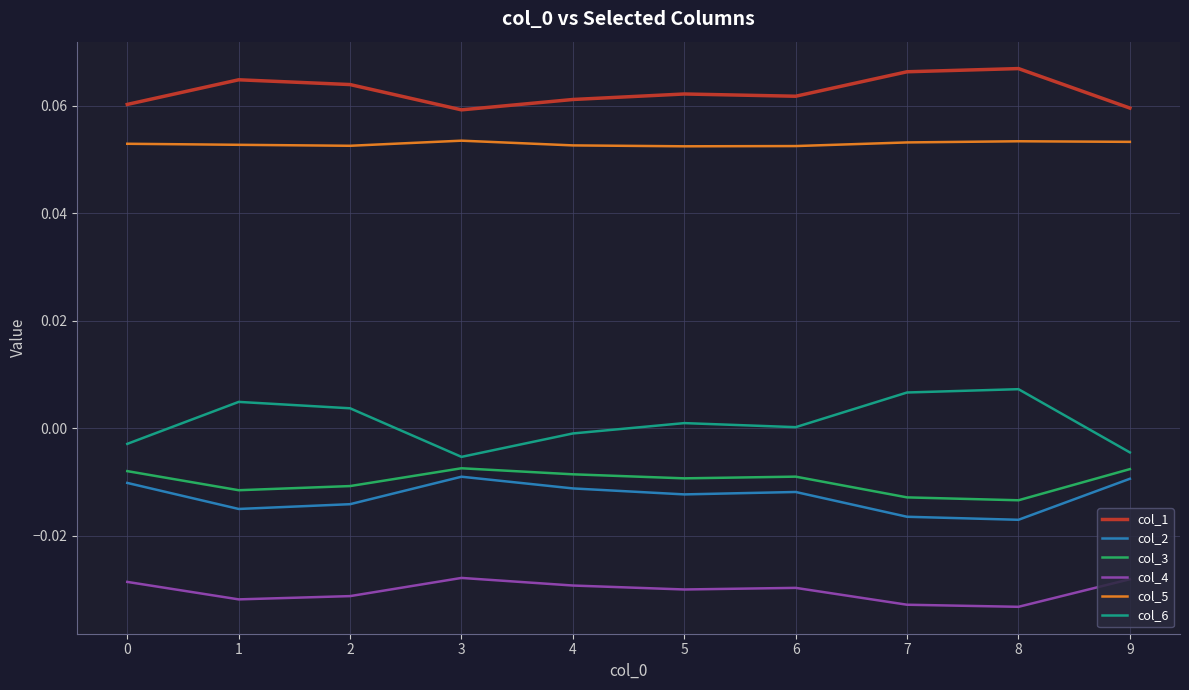

True or false: col_1 and col_5 cross at least once.

False